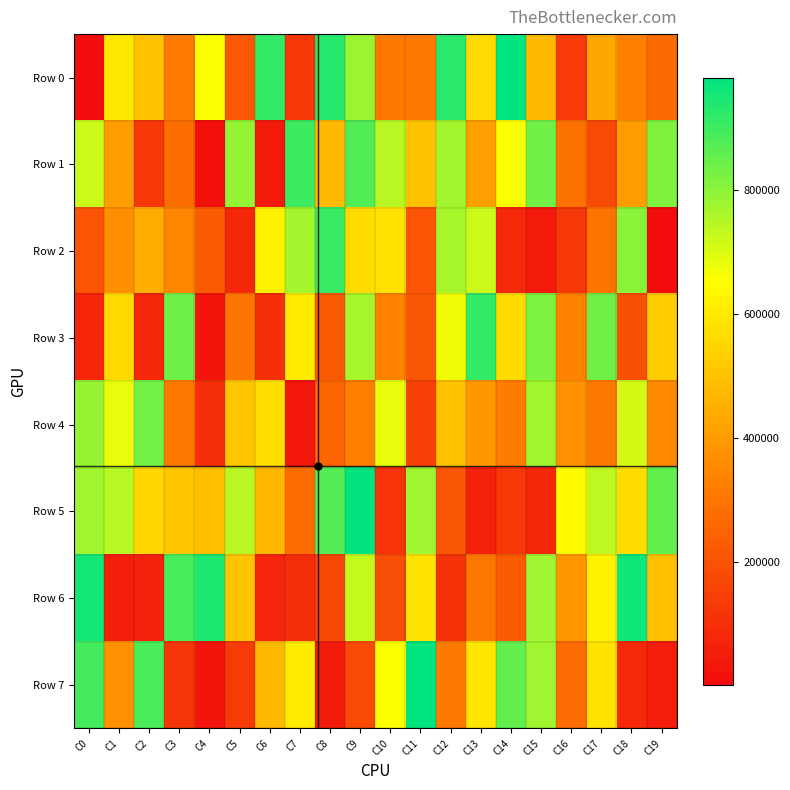

Count the number of categories in the chart.

20